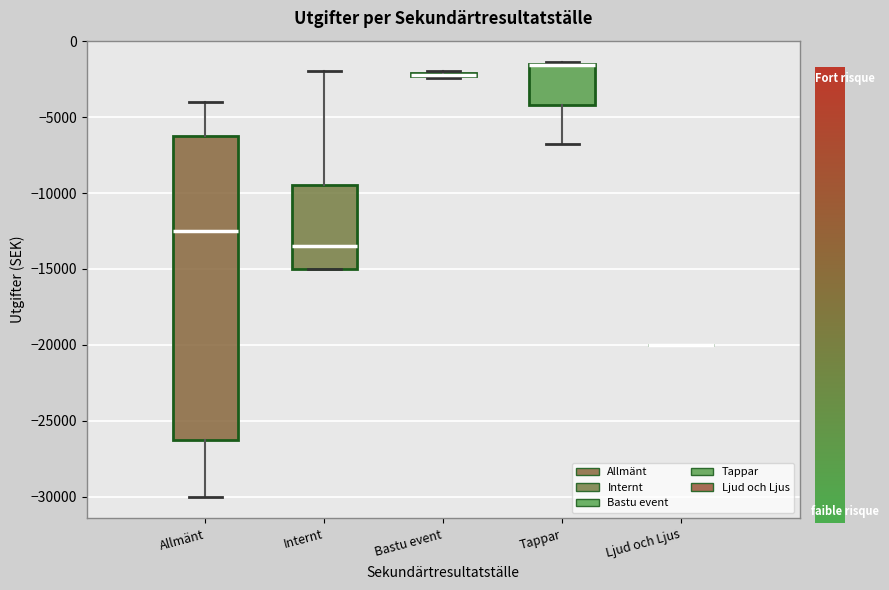

Where does the upper whisker of the box for Allmänt end on the y-axis? The values are not printed on the chart, so give them approximately, as read against the axis.

-4000